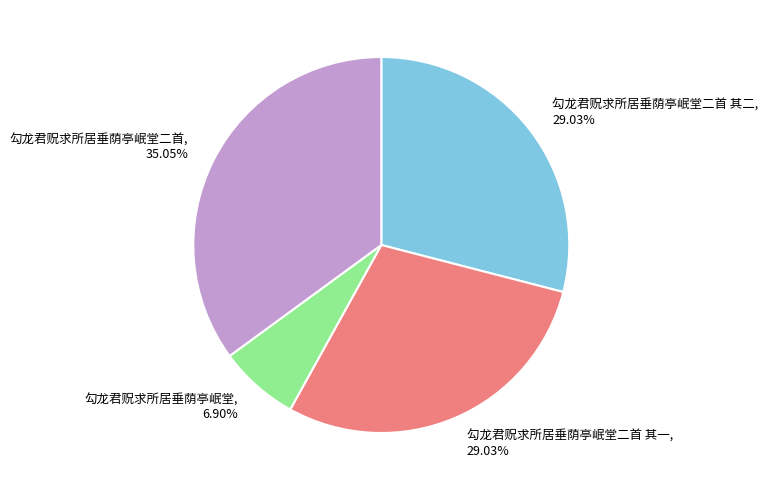

To the nearest percent, what is the difference between the largest and smallest slice percentages?

28%